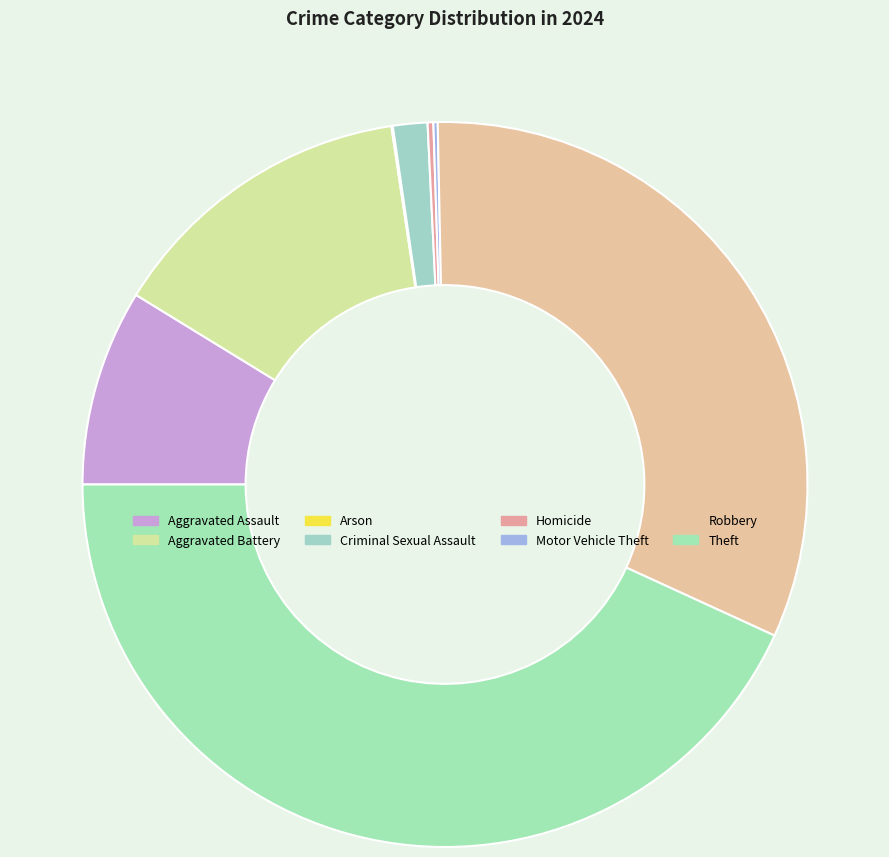

Does Robbery account for over 50% of the chart?

No